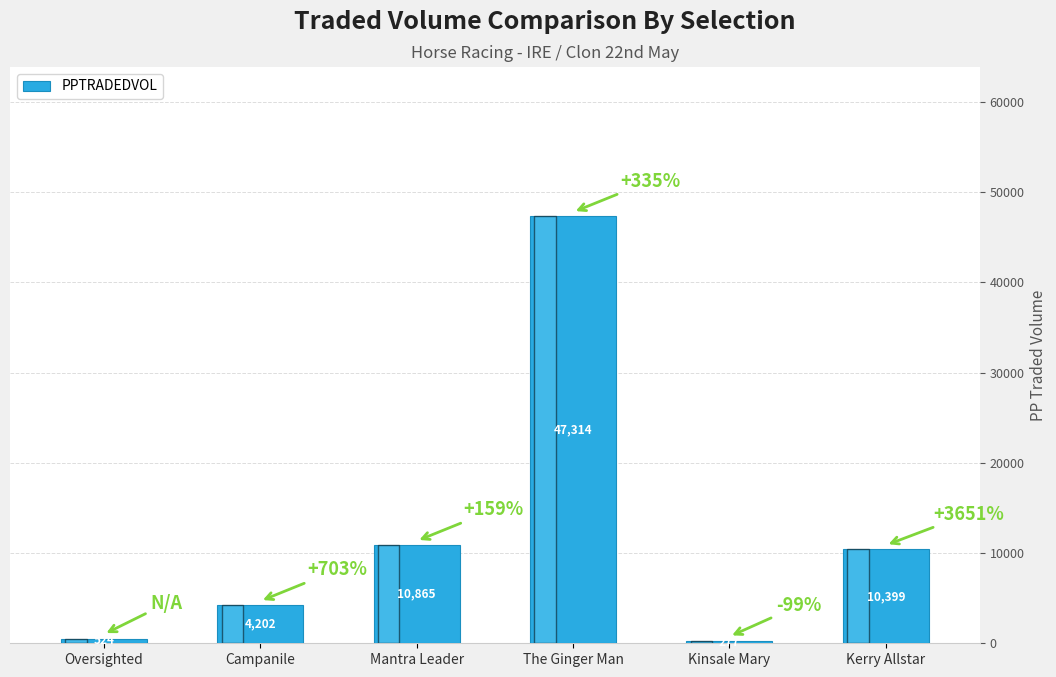

What is the sum of all values?

73581.0